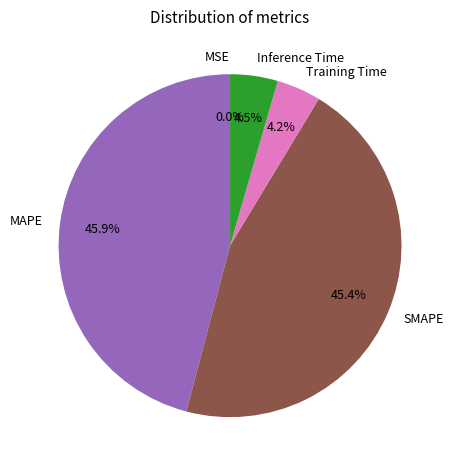

Does any single category account for the majority?

No